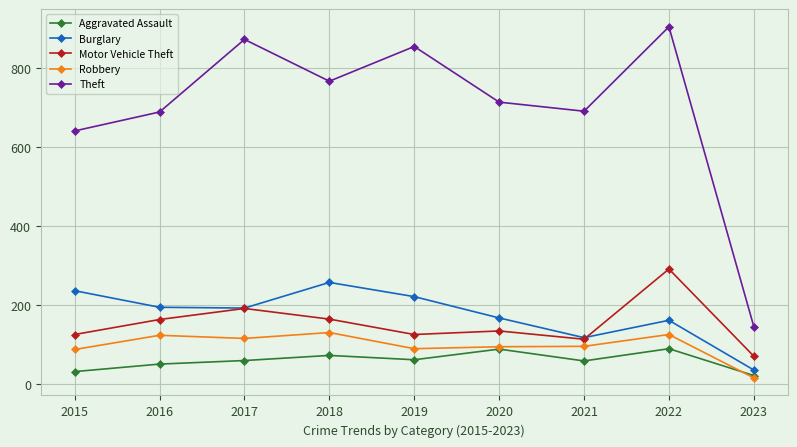

Between 2015 and 2019, which series saw the biggest shift?

Theft